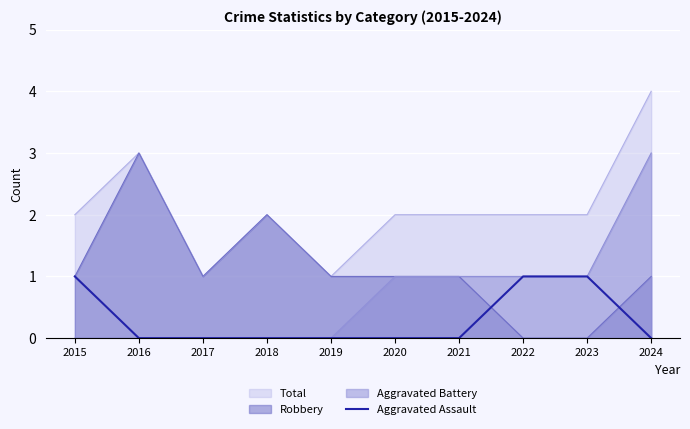

True or false: Aggravated Assault and Total cross at least once.

False